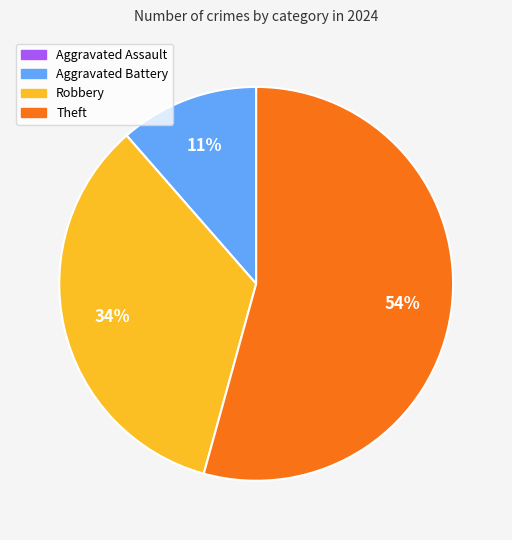

True or false: Aggravated Battery accounts for 6% of the total.

False